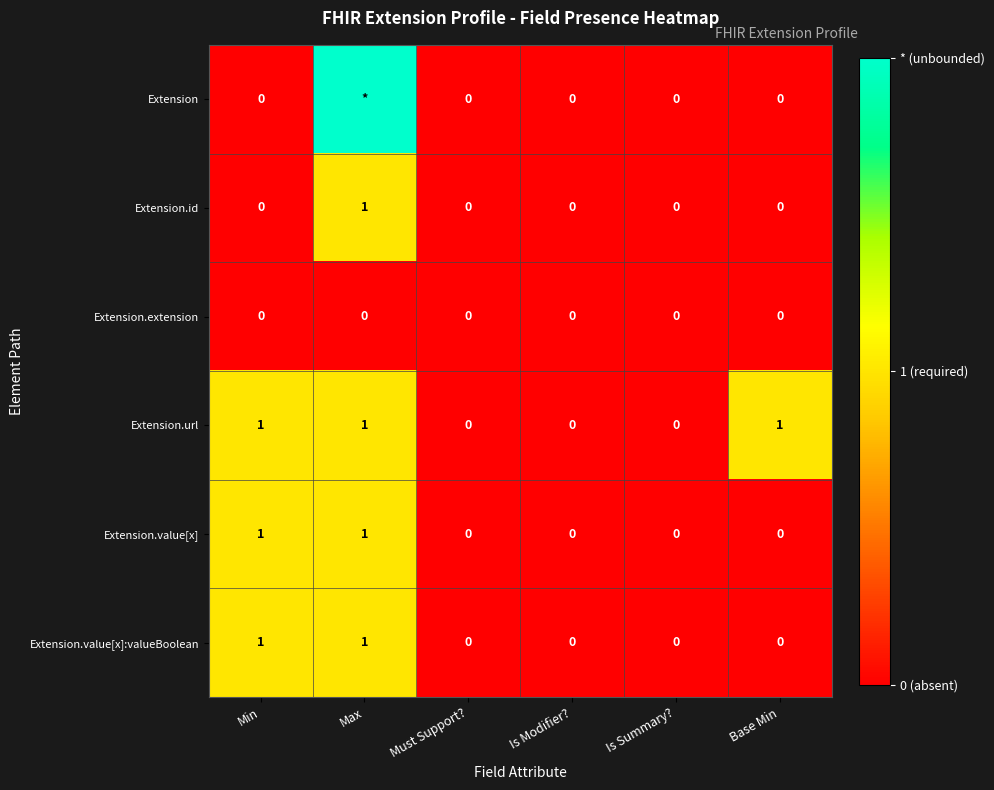

At how many categories does at least one series exceed 1?

1